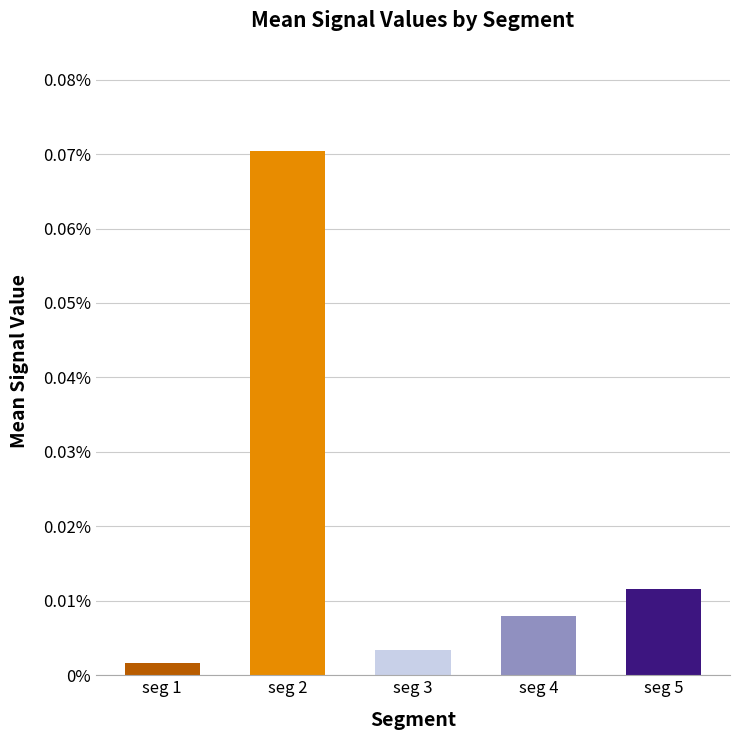

How many distinct data groups are displayed?

5